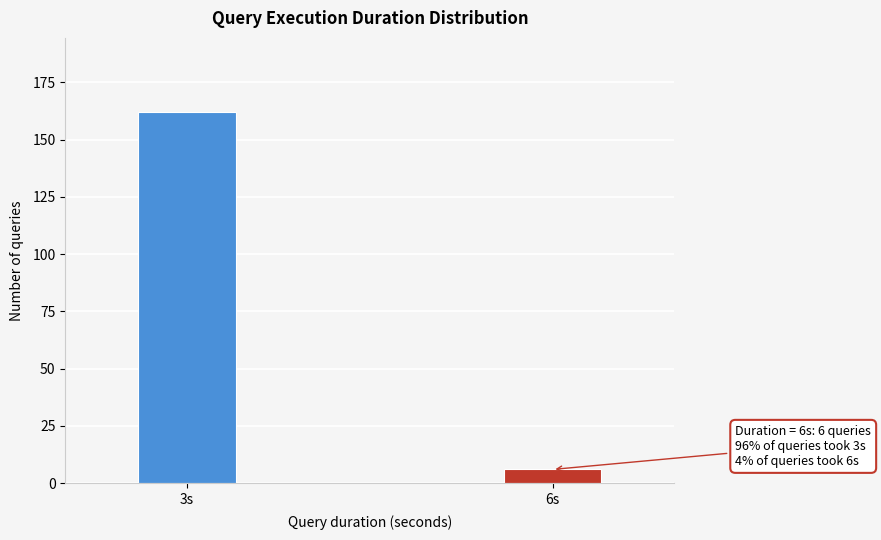

Reading left to right, list all the values displayed in this chart.

162	6